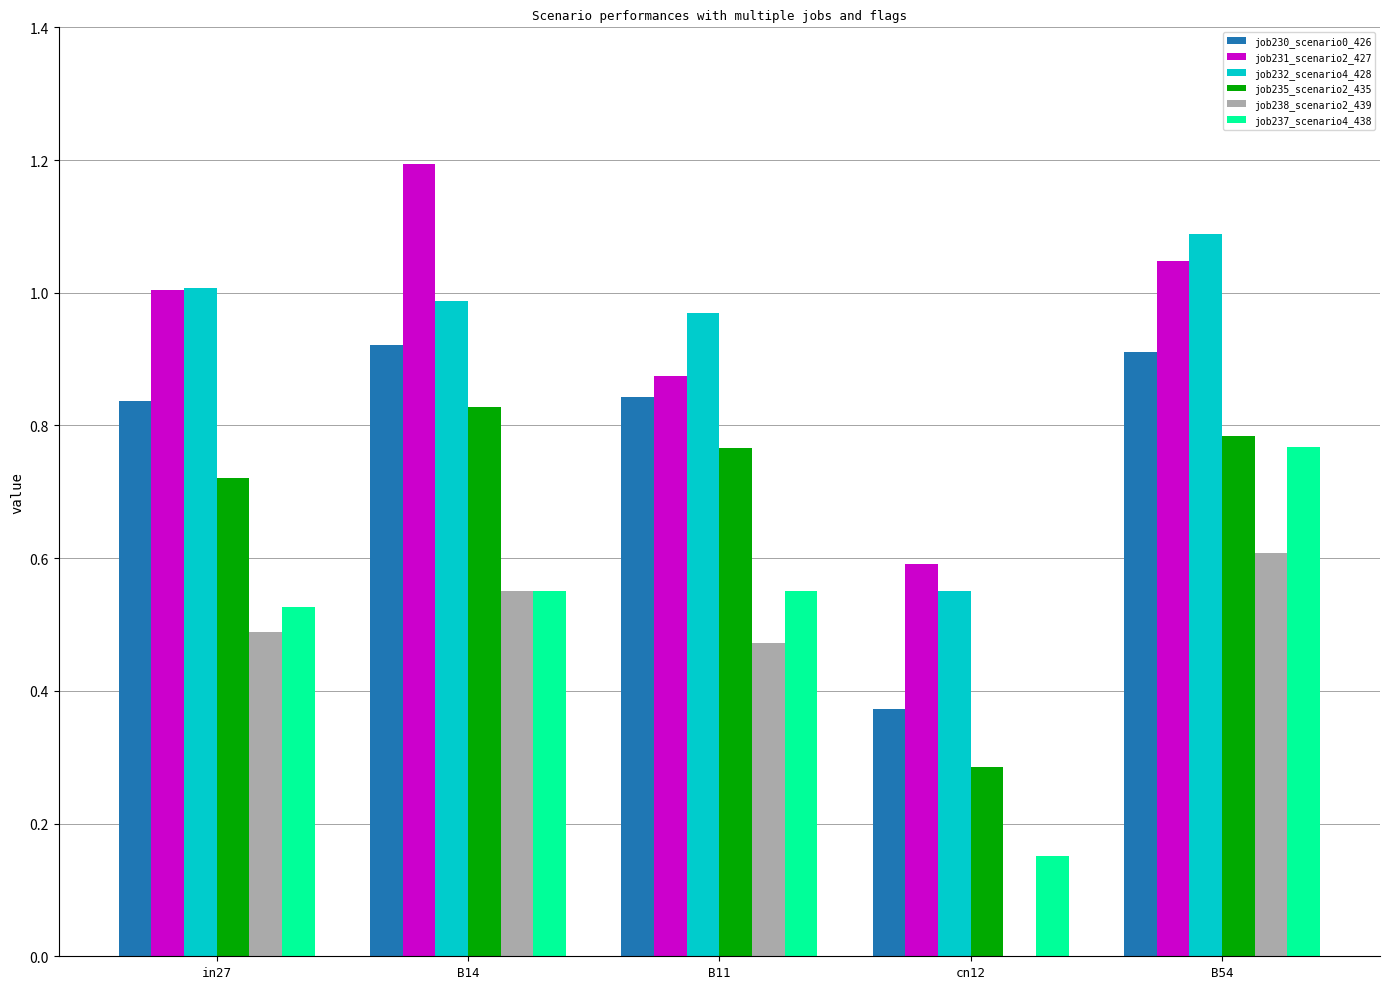

Which category has the highest value in the job237_scenario4_438 series?

B54